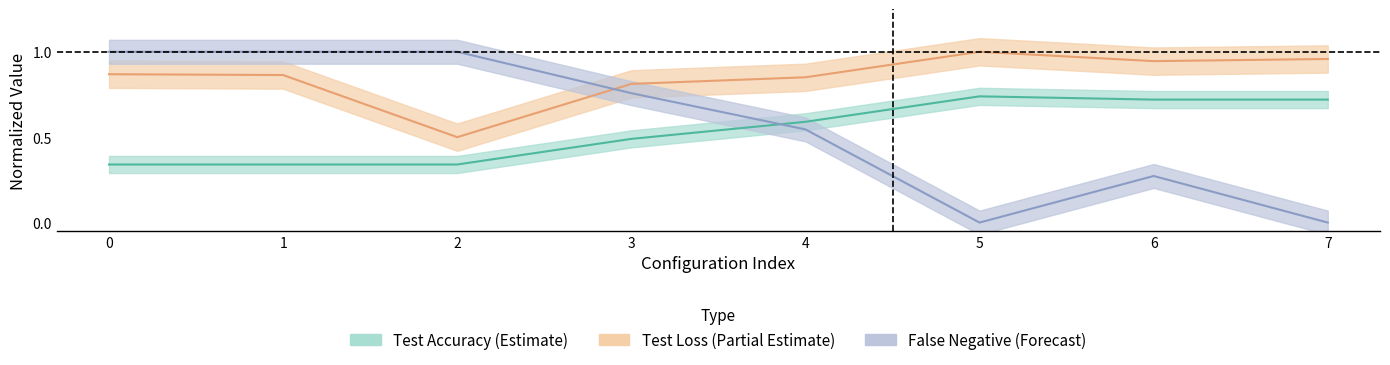

How many lines are shown in the chart?

3